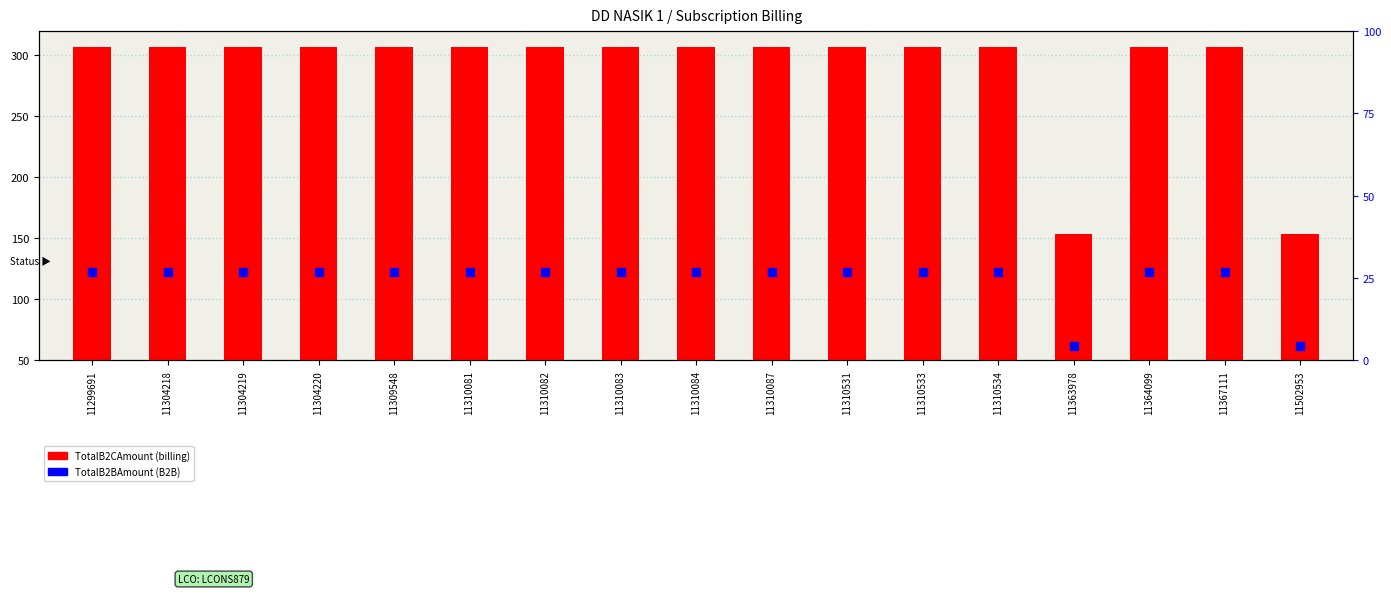

What is the ratio of the value at 11363978 to the value at 11304218?

0.5